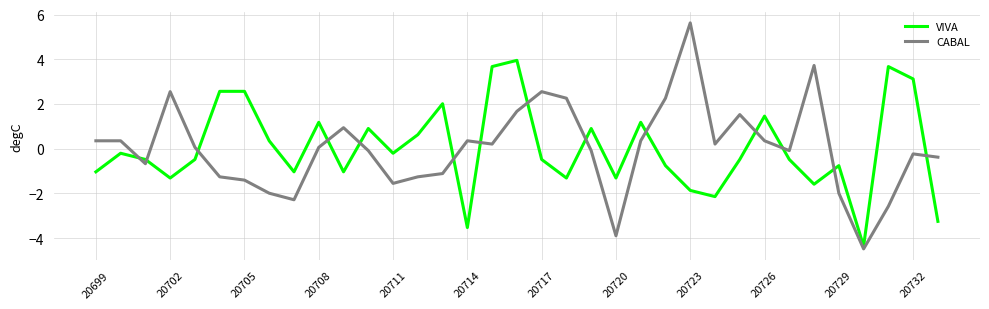

What is the difference between the maximum and minimum values in the VIVA series?

8.3